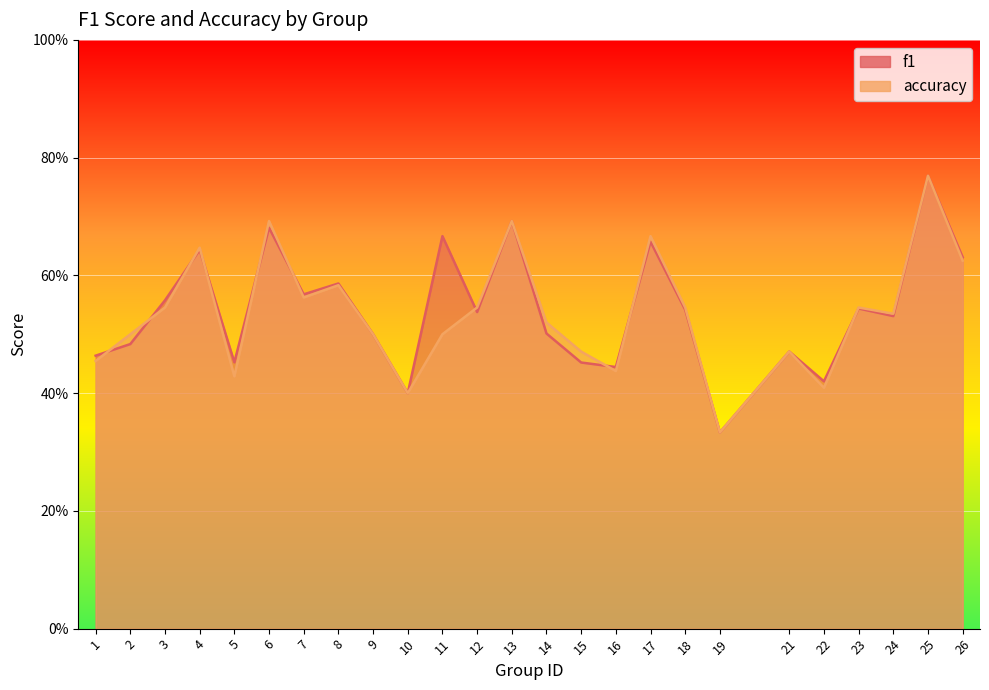

In accuracy, how many points are lower than both neighbors (excluding endpoints)?

7